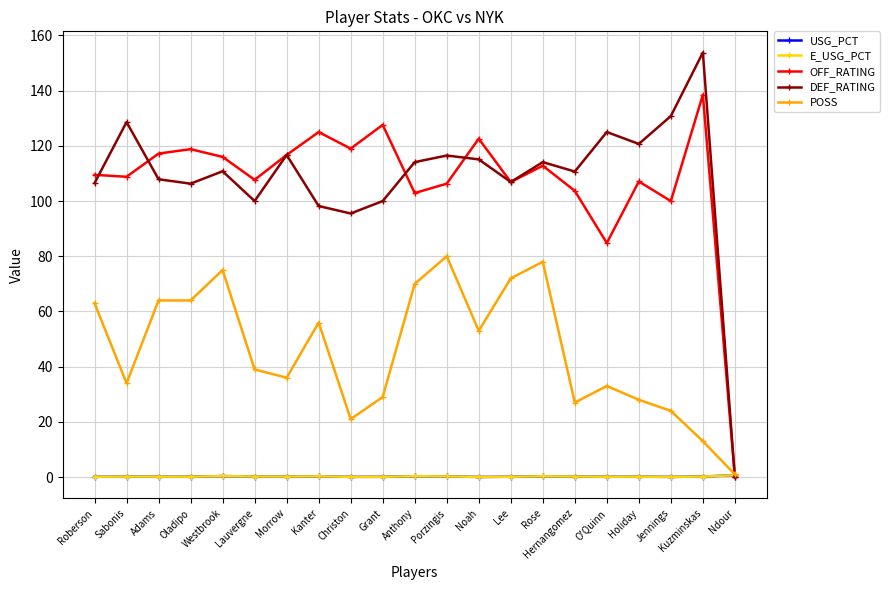

Between which two adjacent categories do POSS and DEF_RATING first intersect?

Kuzminskas and Ndour